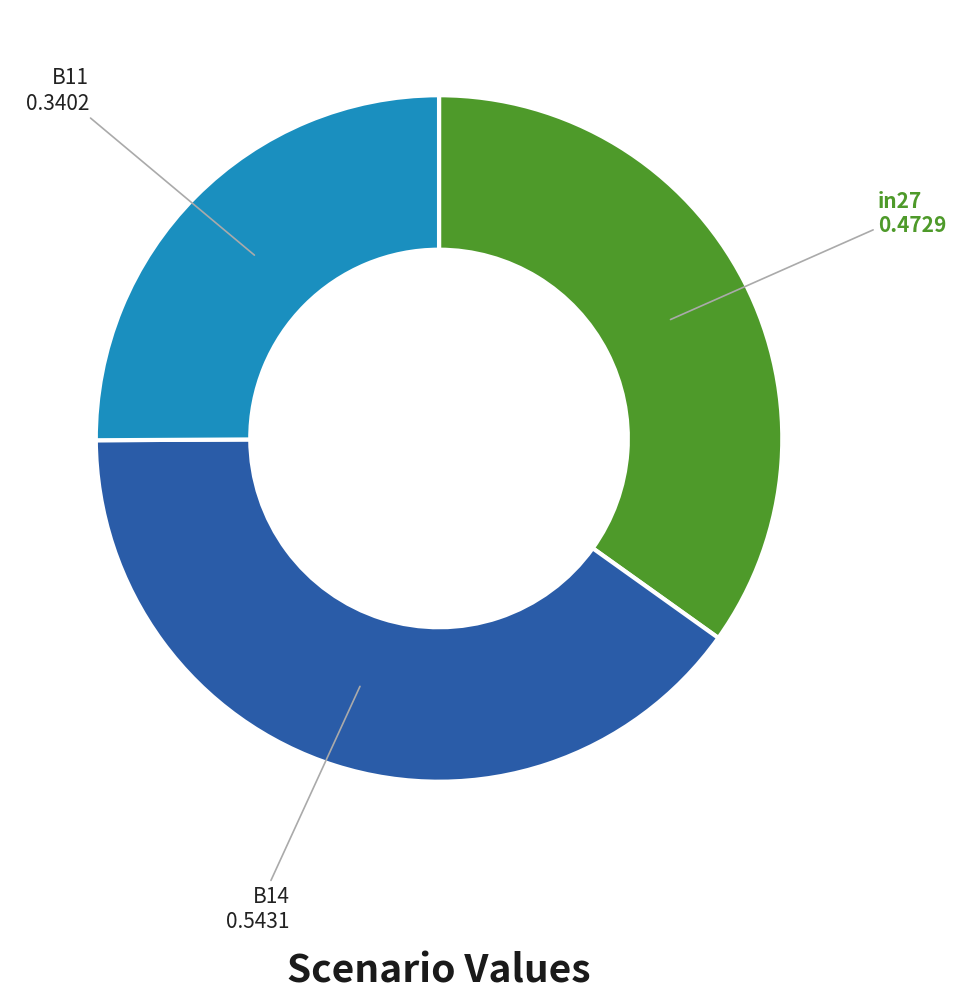

Does any single category account for the majority?

No